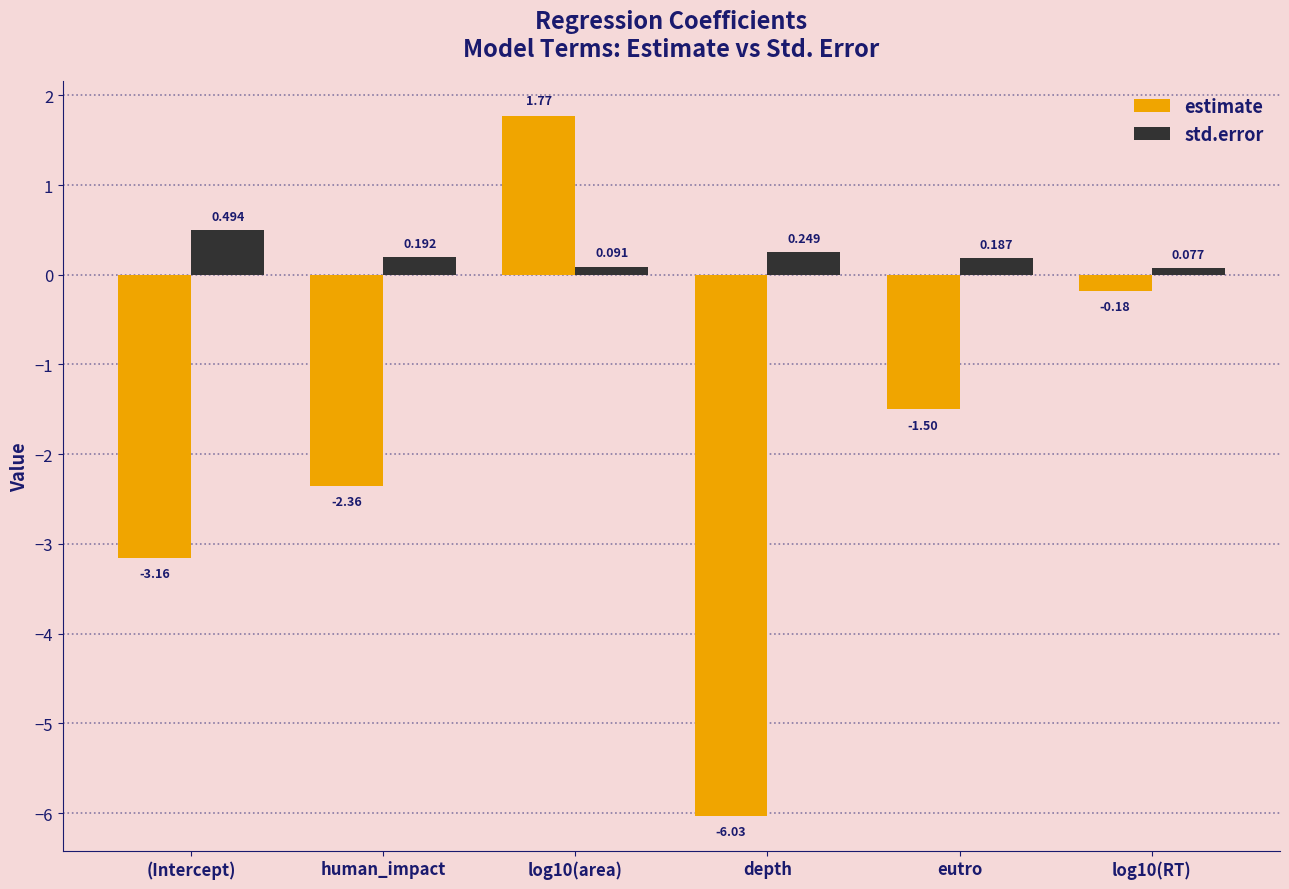

At which category does the chart reach its minimum across all series?

depth